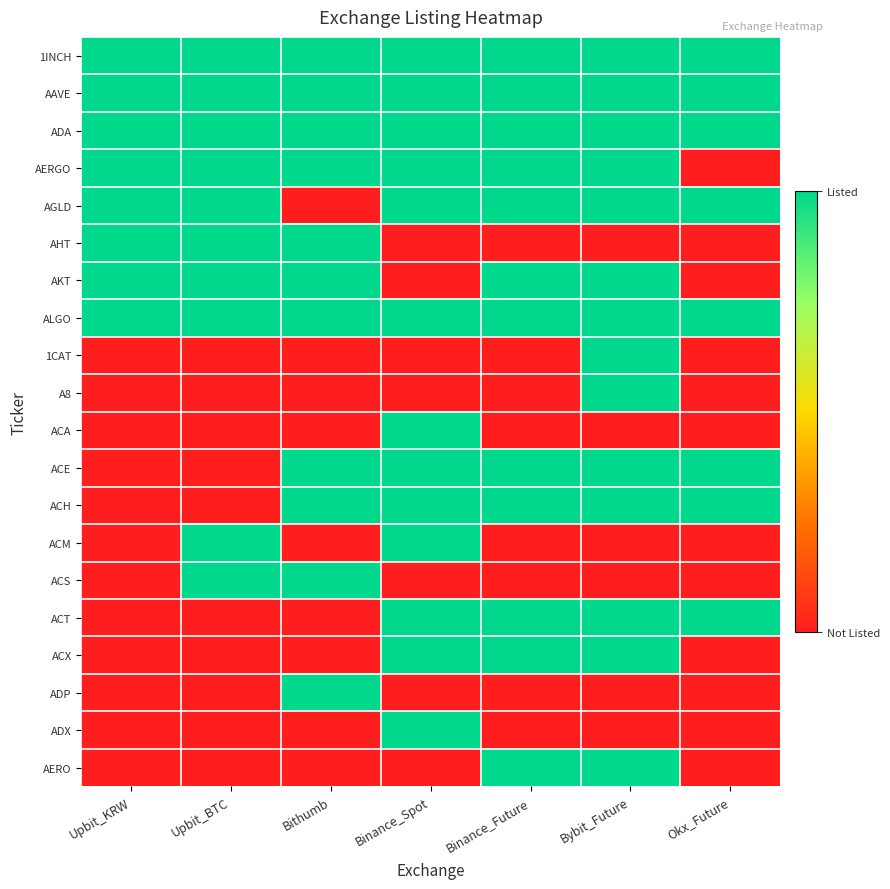

What is the spread (max minus min) of values at Bybit_Future?

1